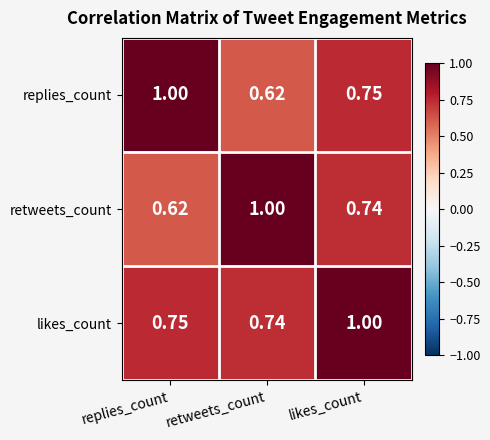

Rank the categories by retweets_count value from highest to lowest.

retweets_count, likes_count, replies_count